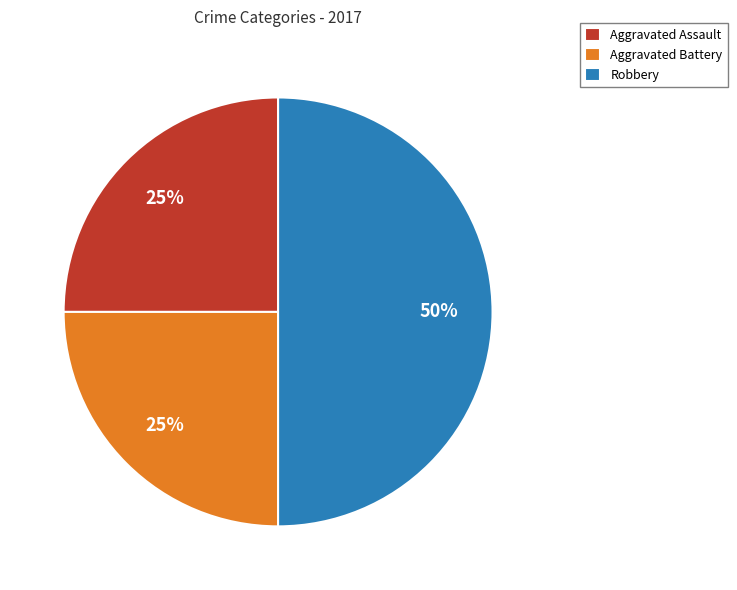

How many segments does this pie chart have?

3